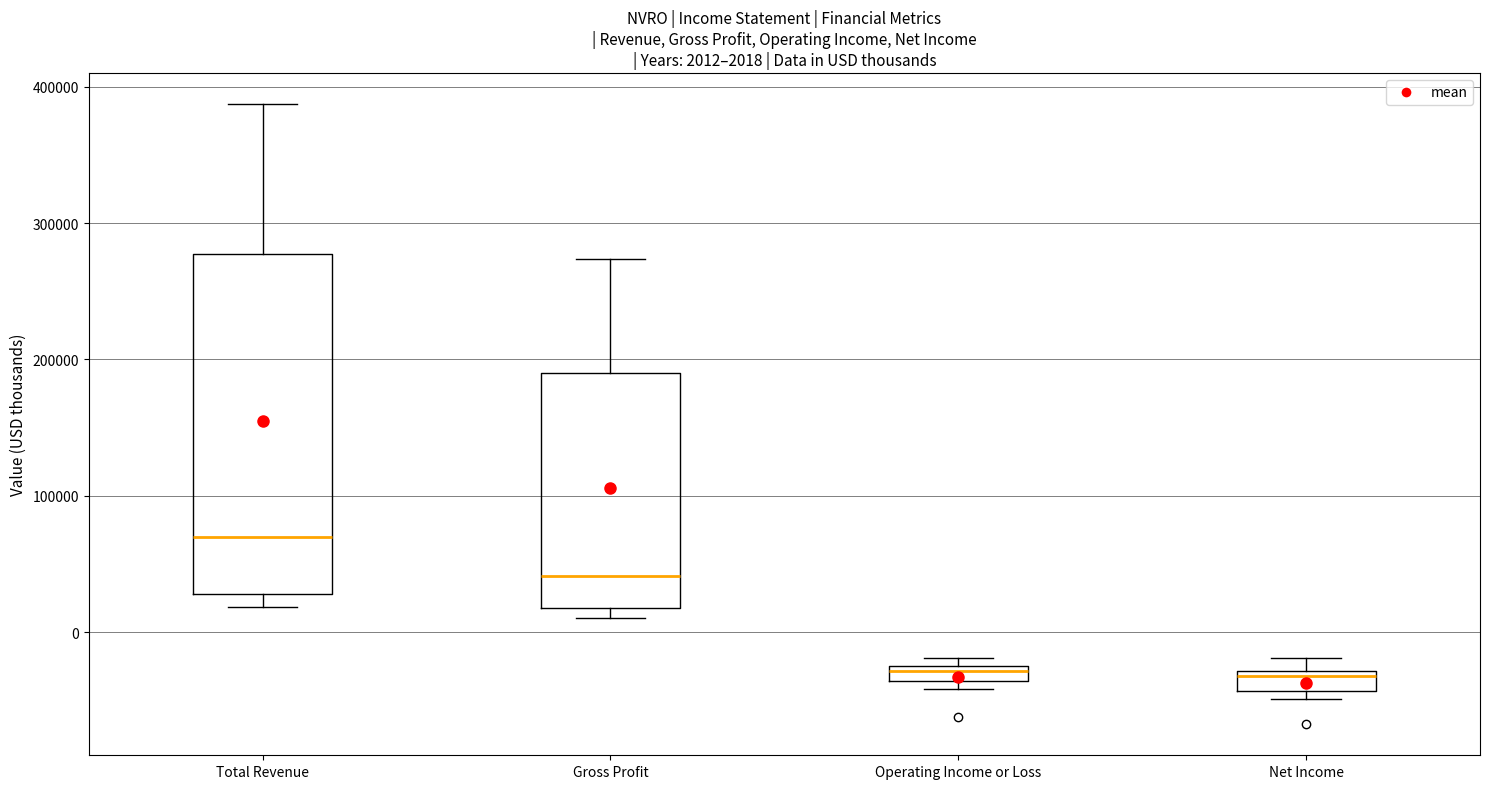

Comparing the boxes themselves (not the whiskers), which one is the tallest?

Total Revenue